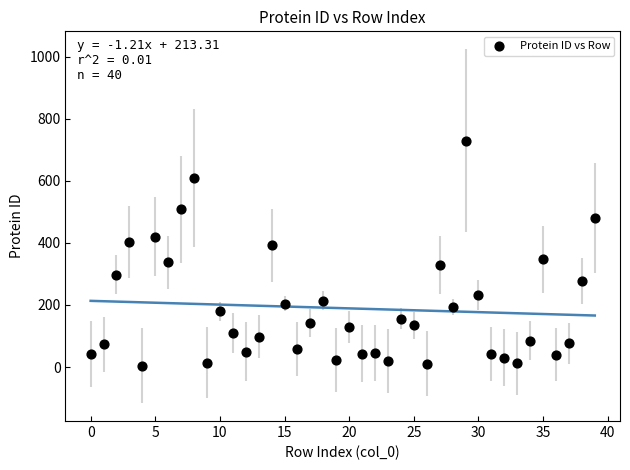

What is the range of Y values (max minus min)?

724